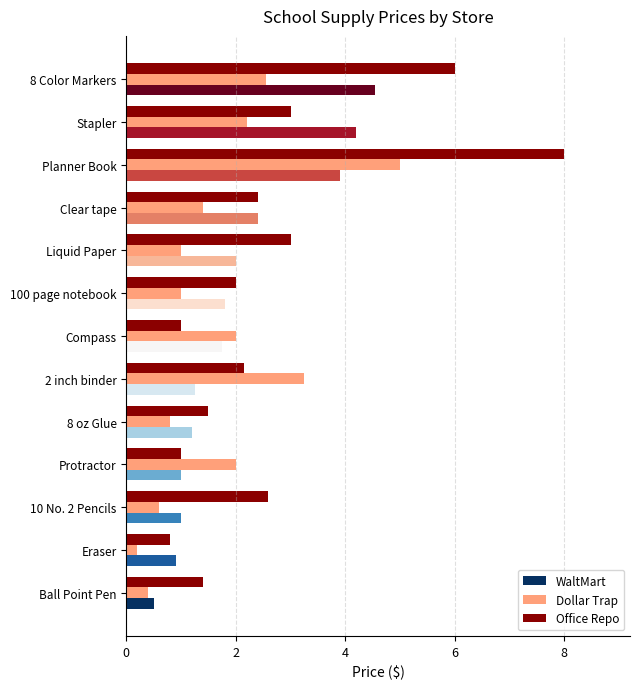

What is the average value of the WaltMart series?

2.0